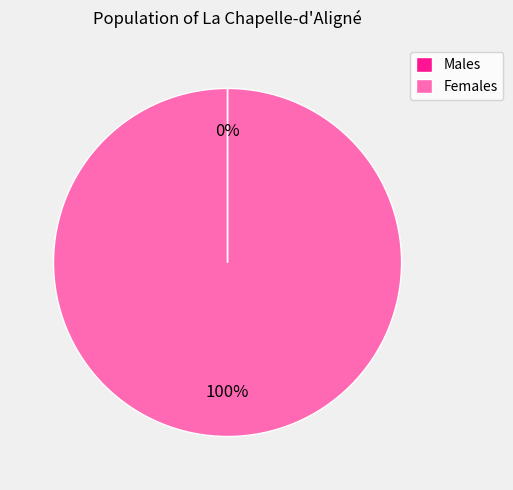

Which category has the biggest portion of the pie?

Females